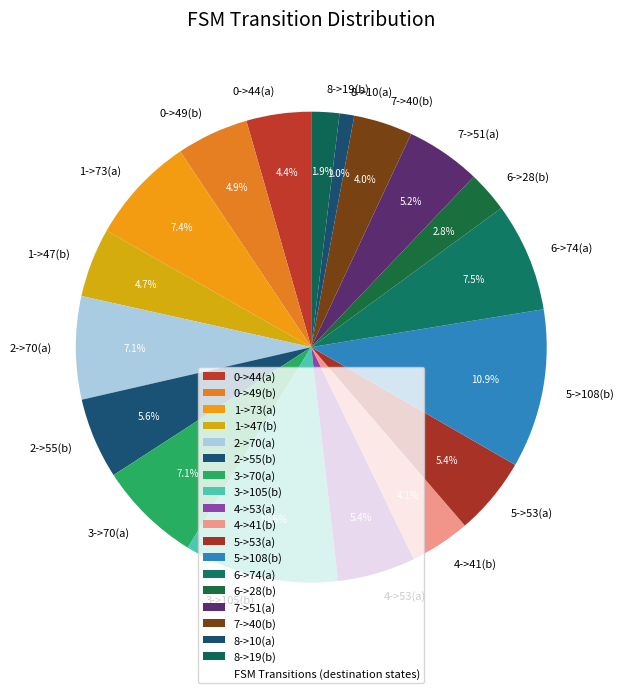

Is there a majority slice in this chart?

No